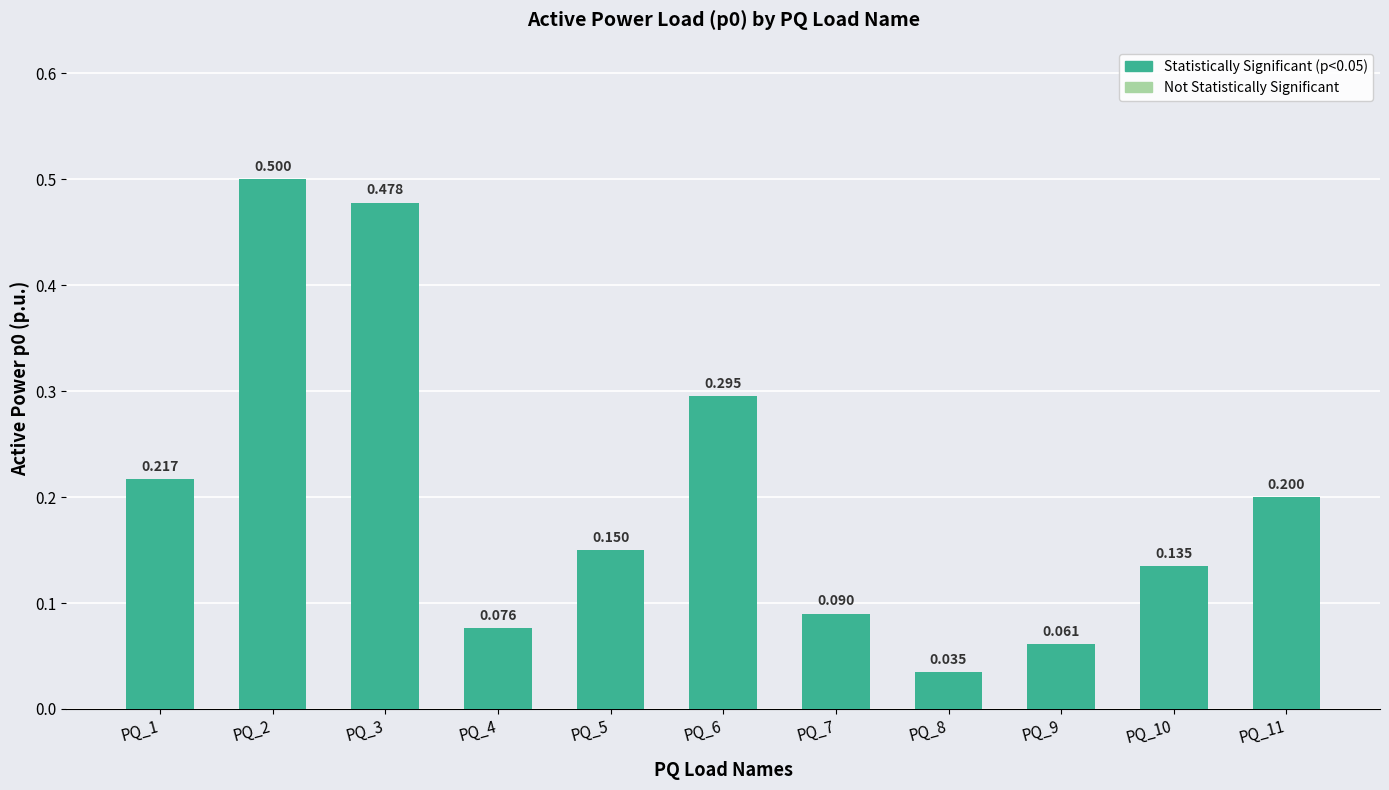

Reading left to right, transcribe all the data shown in this chart.

PQ_1=0.2	PQ_2=0.5	PQ_3=0.5	PQ_4=0.1	PQ_5=0.1	PQ_6=0.3	PQ_7=0.1	PQ_8=0.0	PQ_9=0.1	PQ_10=0.1	PQ_11=0.2